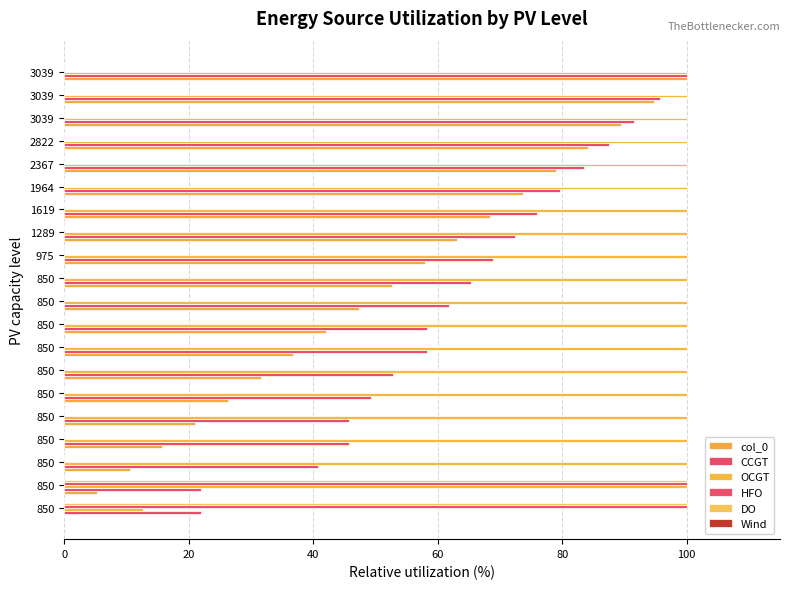

How many data points in col_0 are above 52?

10